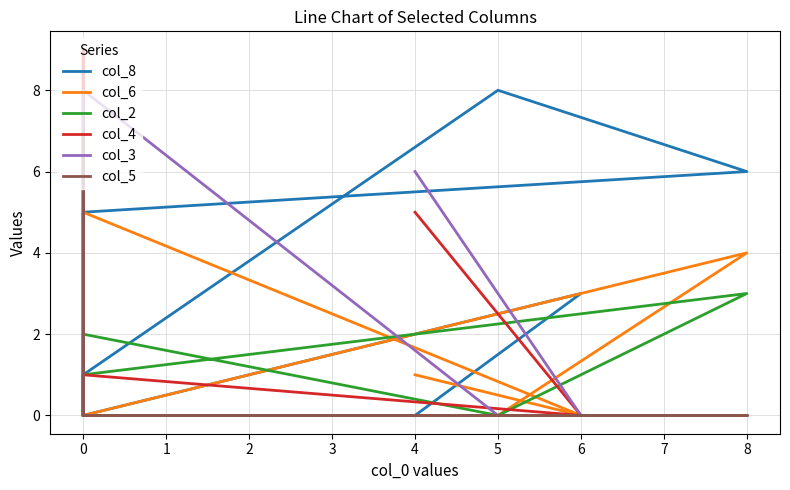

What is the difference between the maximum and second lowest values in the col_8 series?

8